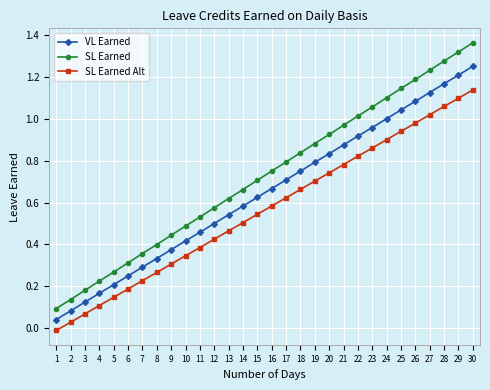

What are all the series names shown in the legend?

VL Earned, SL Earned, SL Earned Alt